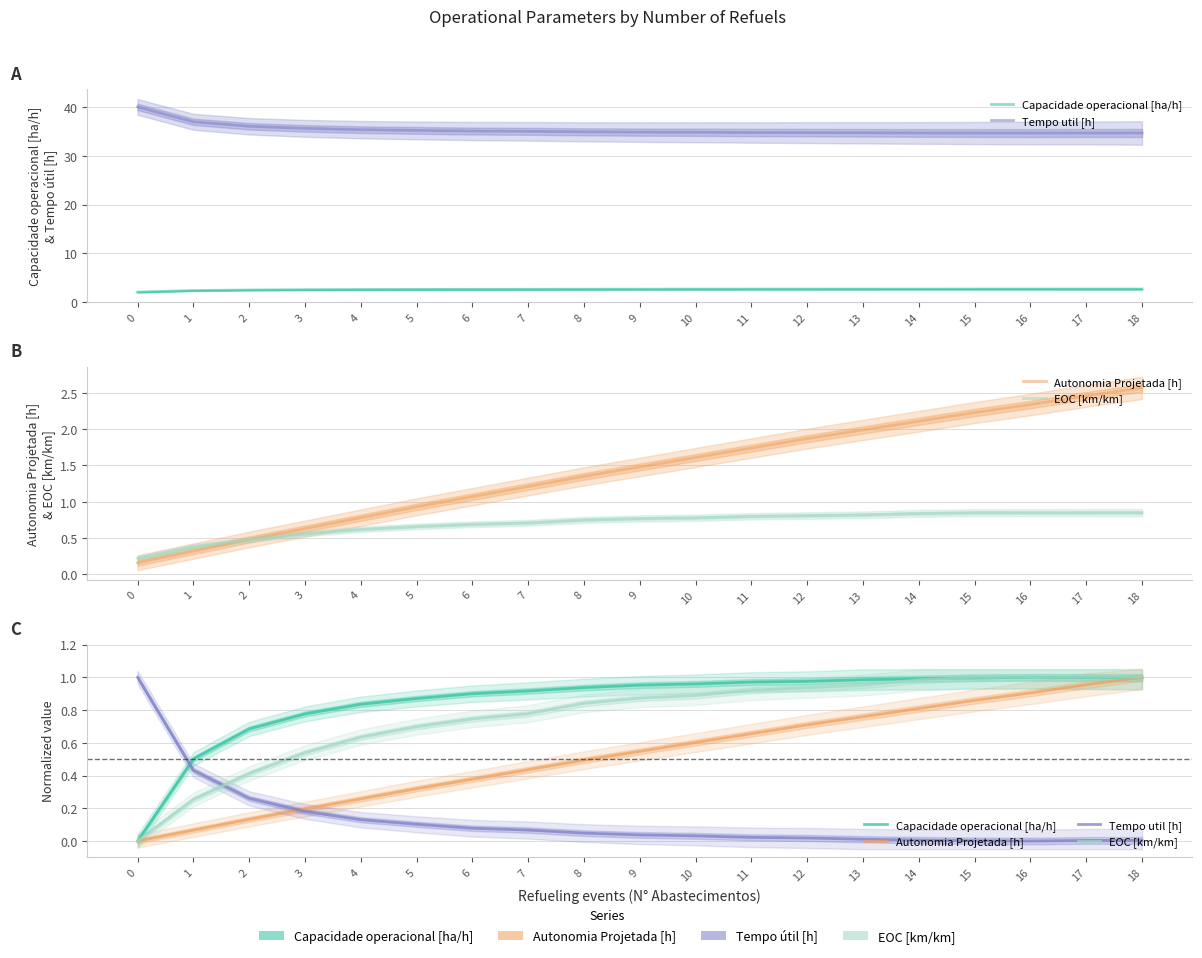

Reading right to left, list all the values displayed in this chart.

Capacidade operacional [ha/h]: 1.0	1.0	1.0	1.0	1.0	1.0	1.0	1.0	1.0	1.0	0.9	0.9	0.9	0.9	0.8	0.8	0.7	0.5	0.0
Tempo util [h]: 0.0	0.0	0.0	0.0	0.0	0.0	0.0	0.0	0.0	0.0	0.0	0.1	0.1	0.1	0.1	0.2	0.3	0.4	1.0
Autonomia Projetada [h]: 1.0	1.0	0.9	0.9	0.8	0.8	0.7	0.7	0.6	0.5	0.5	0.4	0.4	0.3	0.3	0.2	0.1	0.1	0.0
EOC [km/km]: 1.0	1.0	1.0	1.0	1.0	1.0	0.9	0.9	0.9	0.9	0.8	0.8	0.7	0.7	0.6	0.5	0.4	0.3	0.0